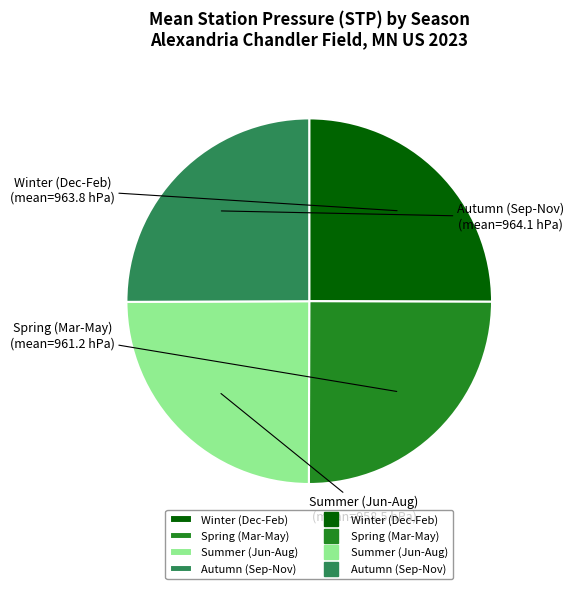

How many slices are in this pie chart?

4